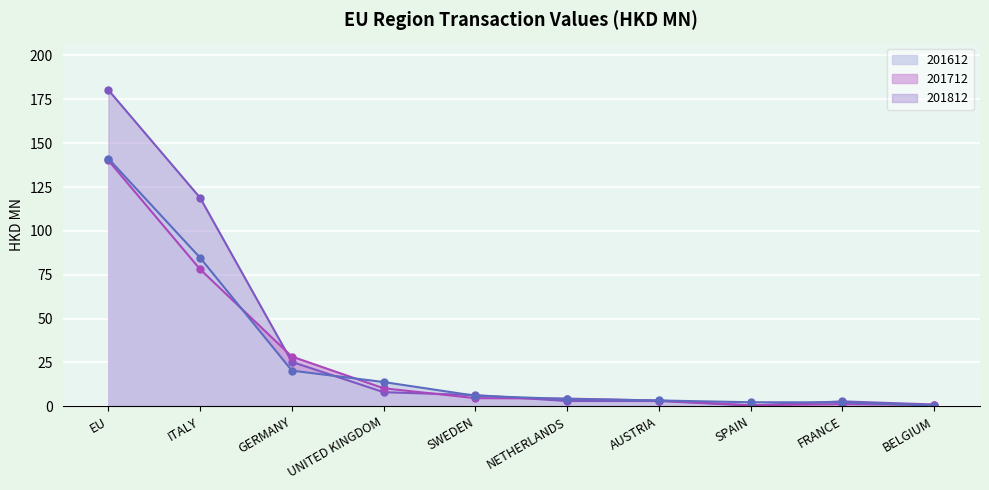

Reading right to left, list all the values displayed in this chart.

201612: 0.4	2.3	2.3	3.3	4.2	6.0	13.9	20.4	84.7	141.2
201712: 0.8	1.2	0.6	3.3	4.4	4.7	10.3	28.4	78.1	140.2
201812: 1.0	2.8	0.5	3.0	3.0	6.4	8.1	25.3	118.8	180.3